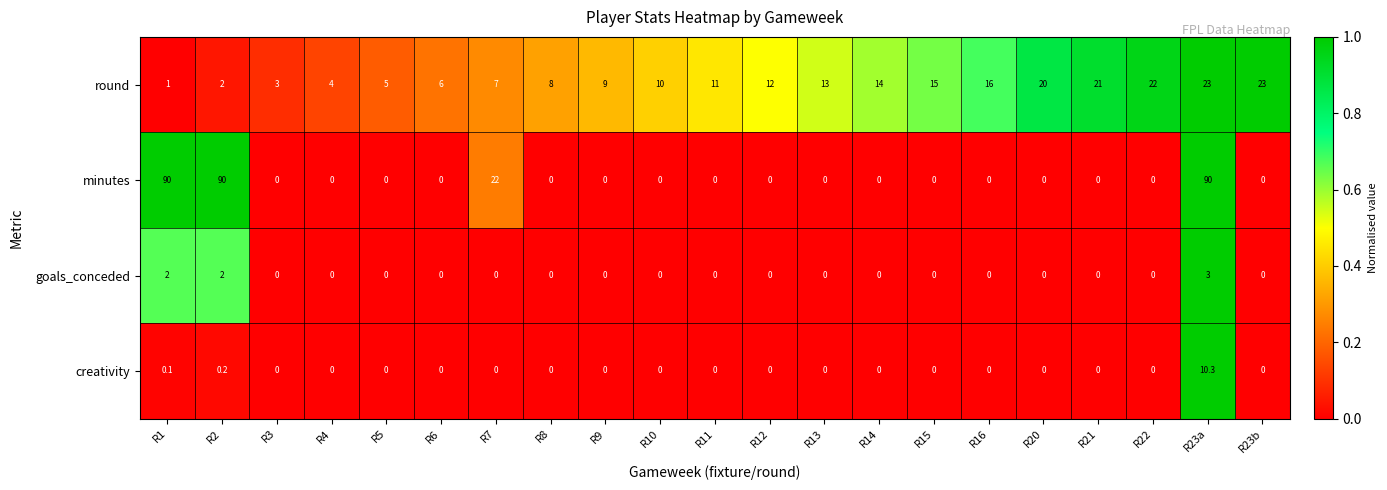

Count the number of categories in the chart.

21